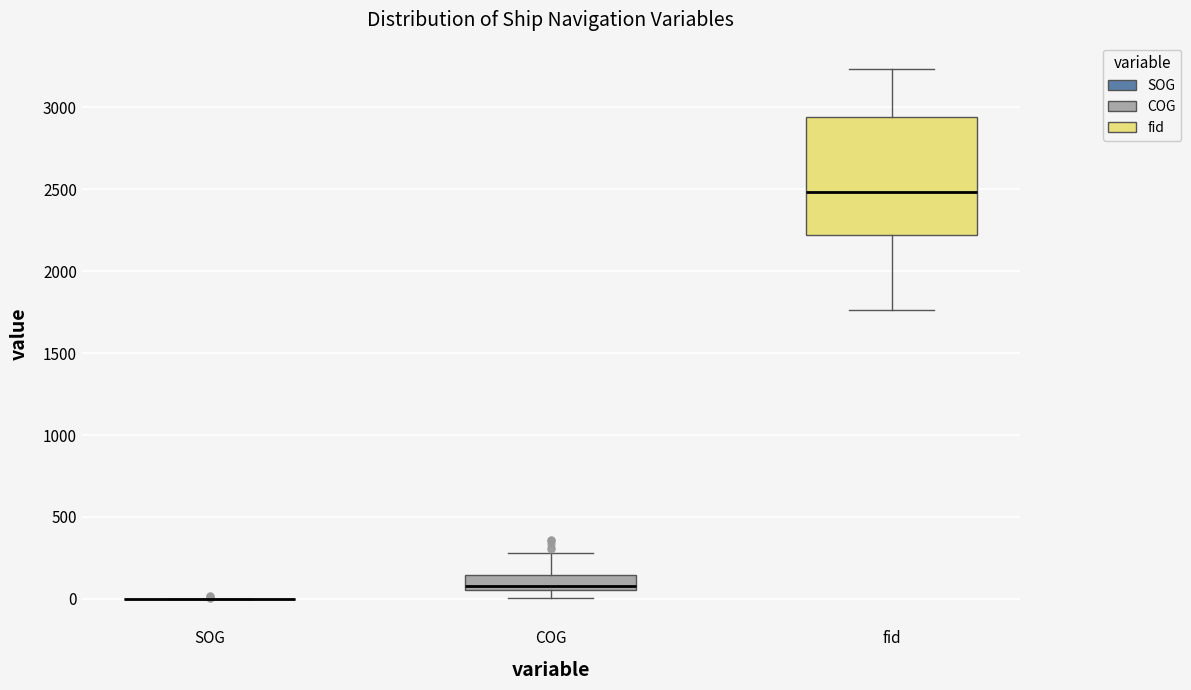

Reading left to right, transcribe this box plot: for each box, give where its median line is, the range the box spans, and where its two whiskers end, as read against the y-axis. The values are not printed on the chart, so give them approximately, as read against the axis.

SOG: box collapsed to a line at 0, whiskers 0 to 0
COG: median 100, box 50 to 150, whiskers 0 to 300
fid: median 2500, box 2200 to 2950, whiskers 1750 to 3250